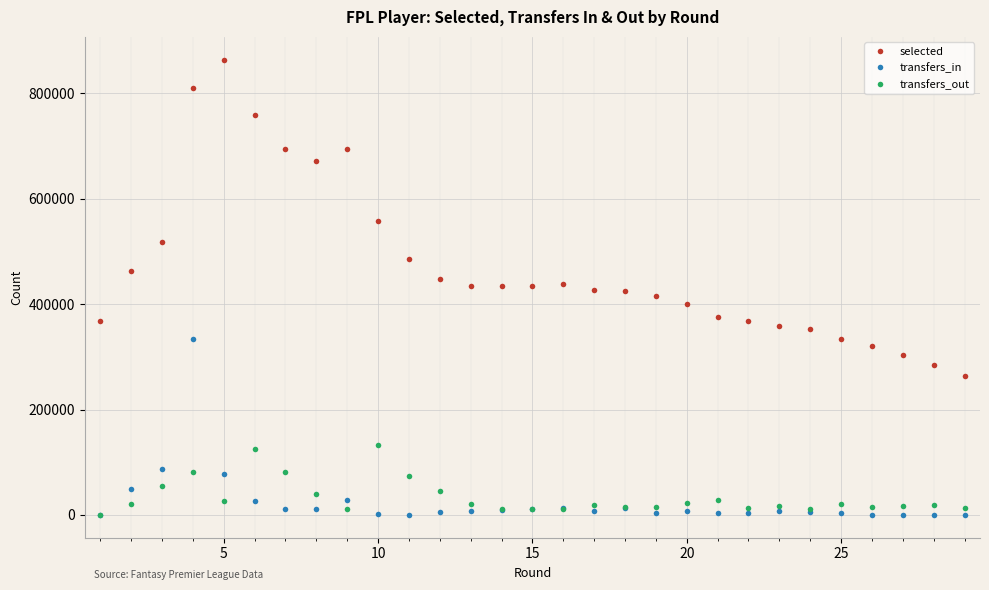

Which series has the widest spread of values?

selected